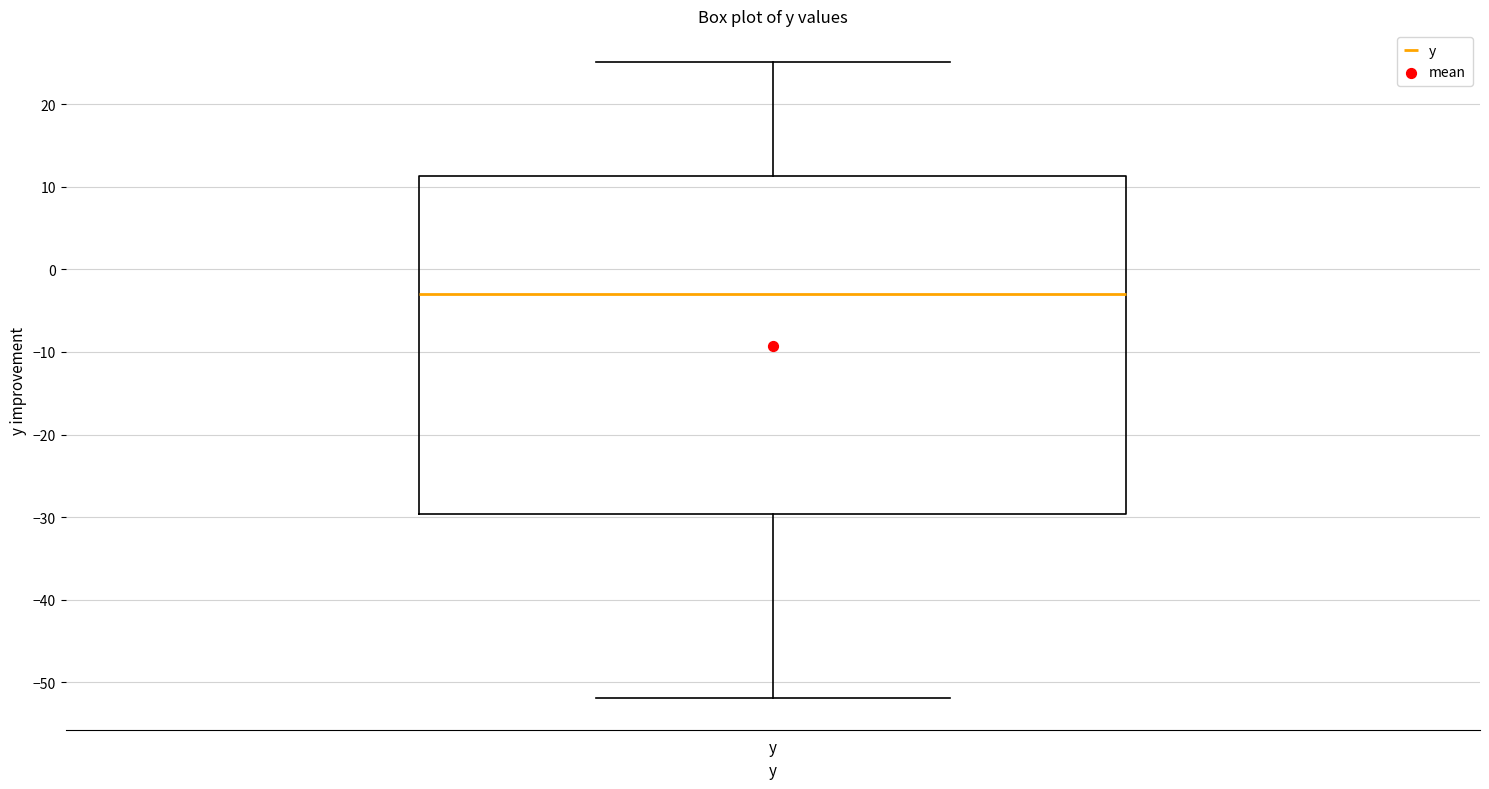

Where does the median line of the box for y sit on the y-axis? The values are not printed on the chart, so give them approximately, as read against the axis.

-3